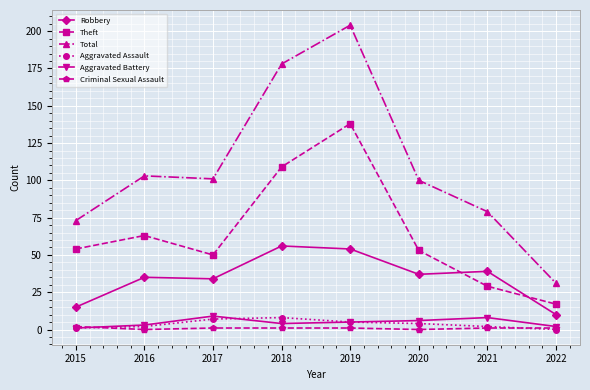

At which category does Total reach its first local peak?

2016